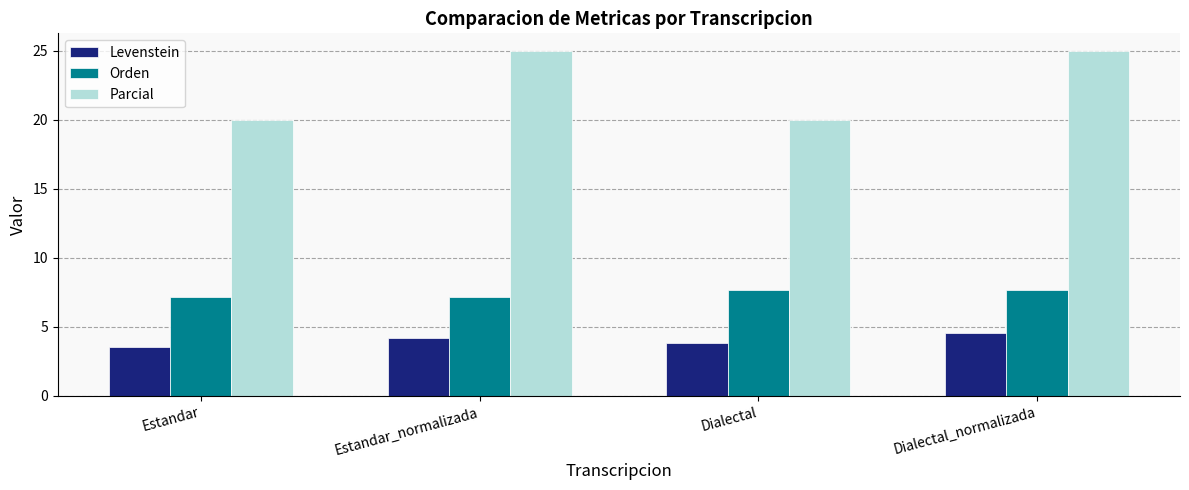

What is the maximum value for Parcial?

25.0